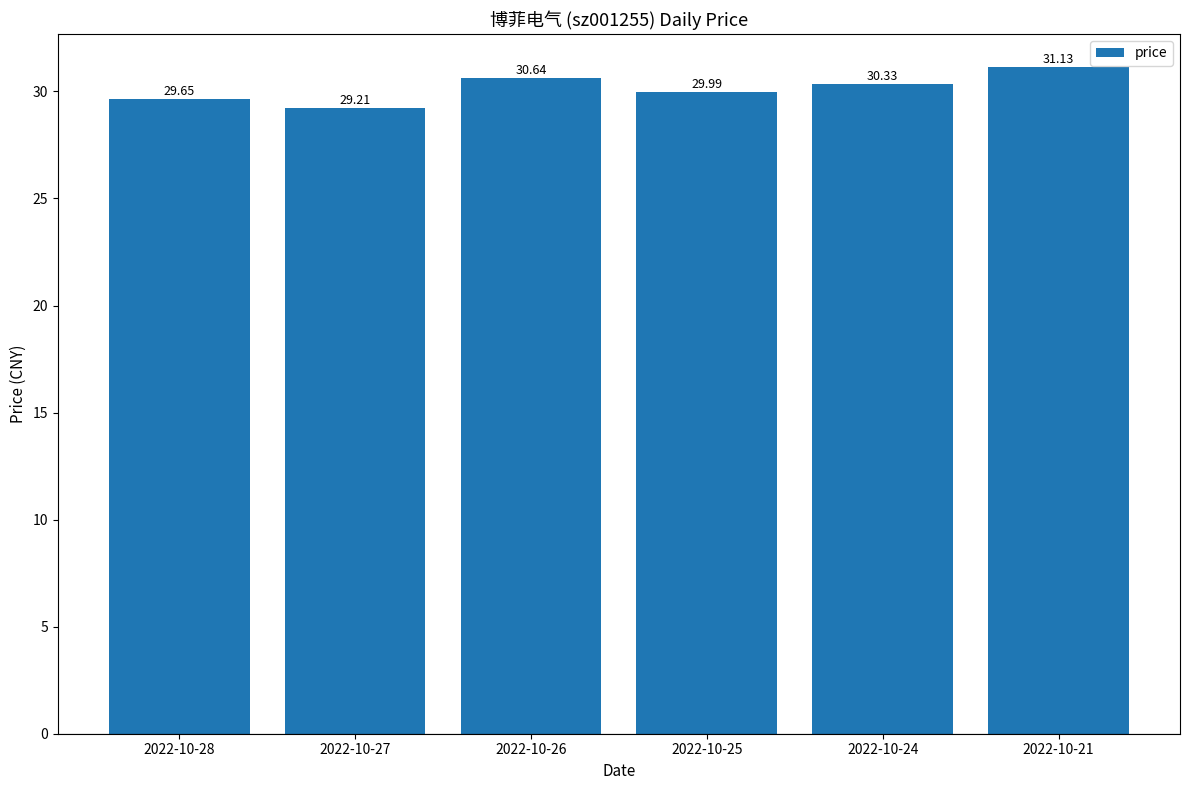

Approximately how many times larger is the value at 2022-10-28 compared to 2022-10-24?

1.0